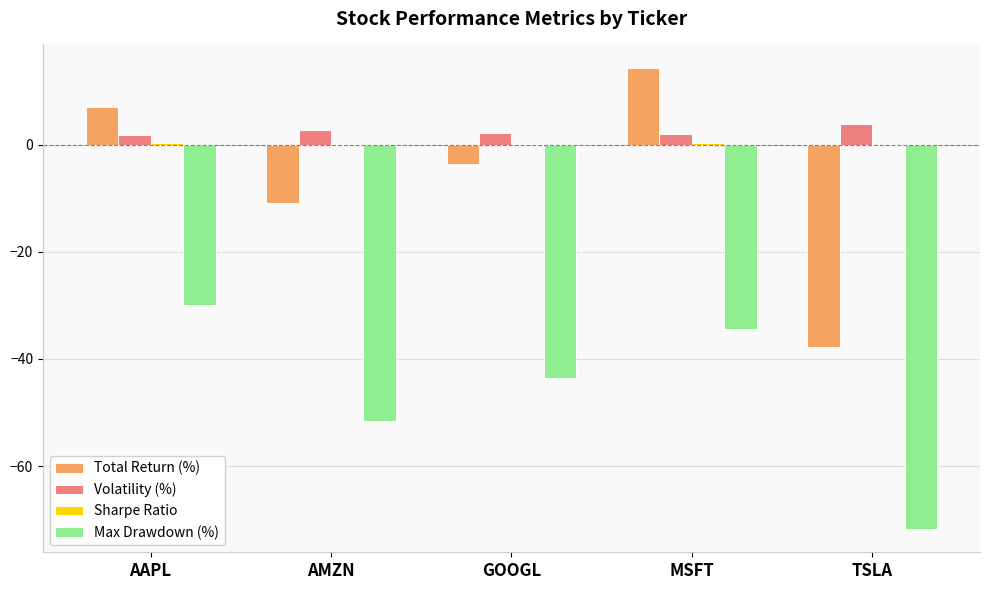

Is it true that Total Return (%) equals -3.2 at AMZN?

False